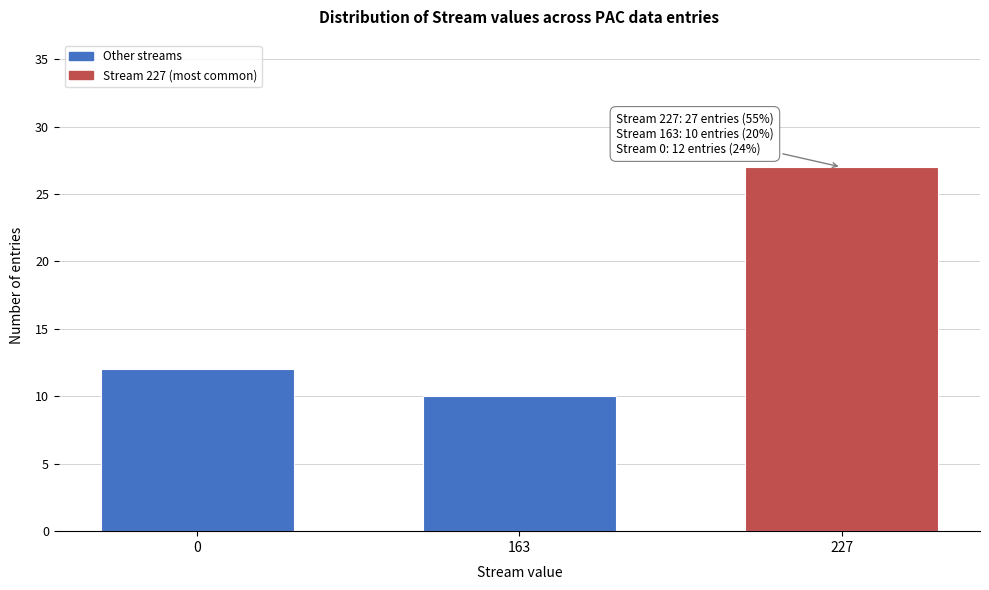

Reading left to right, what are all the values shown in this chart?

0=12	163=10	227=27